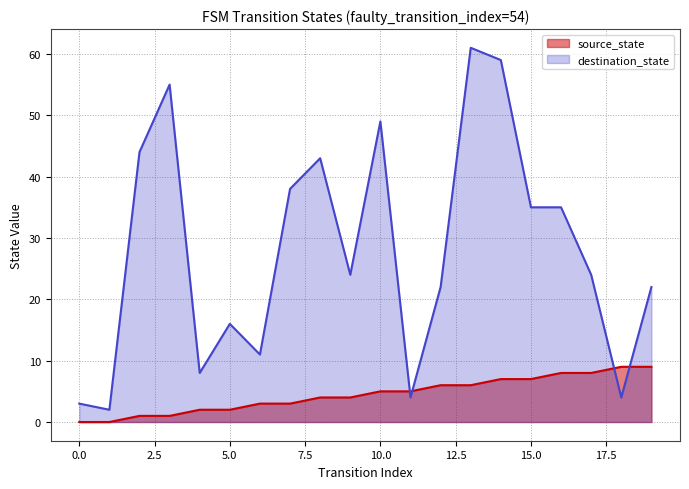

Reading left to right, list all the values displayed in this chart.

source_state: 0=0	1=0	2=1	3=1	4=2	5=2	6=3	7=3	8=4	9=4	10=5	11=5	12=6	13=6	14=7	15=7	16=8	17=8	18=9	19=9
destination_state: 0=3	1=2	2=44	3=55	4=8	5=16	6=11	7=38	8=43	9=24	10=49	11=4	12=22	13=61	14=59	15=35	16=35	17=24	18=4	19=22